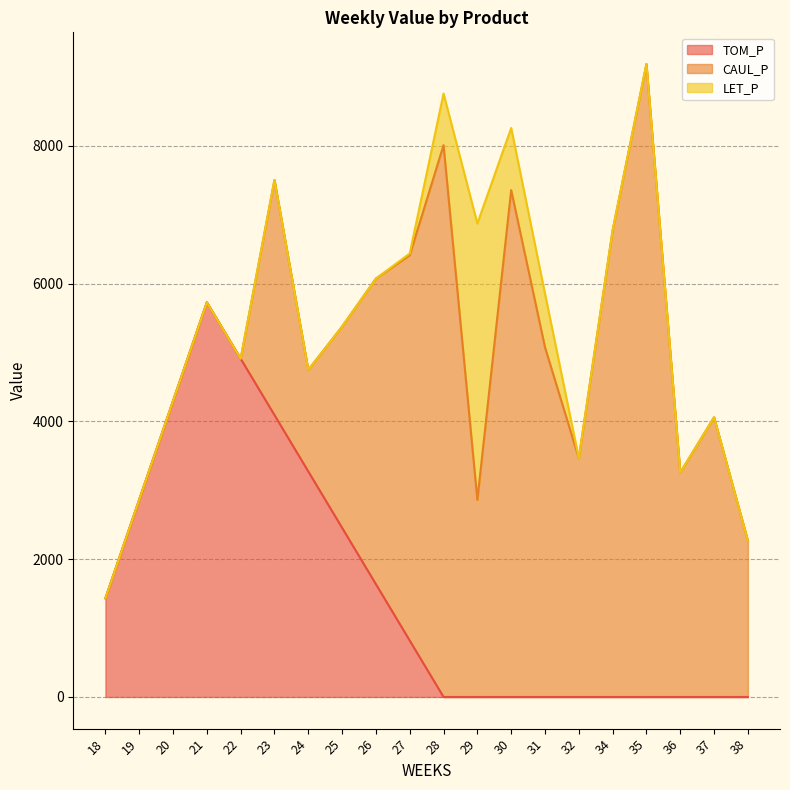

What is the total value across all series at 19?

2863.4